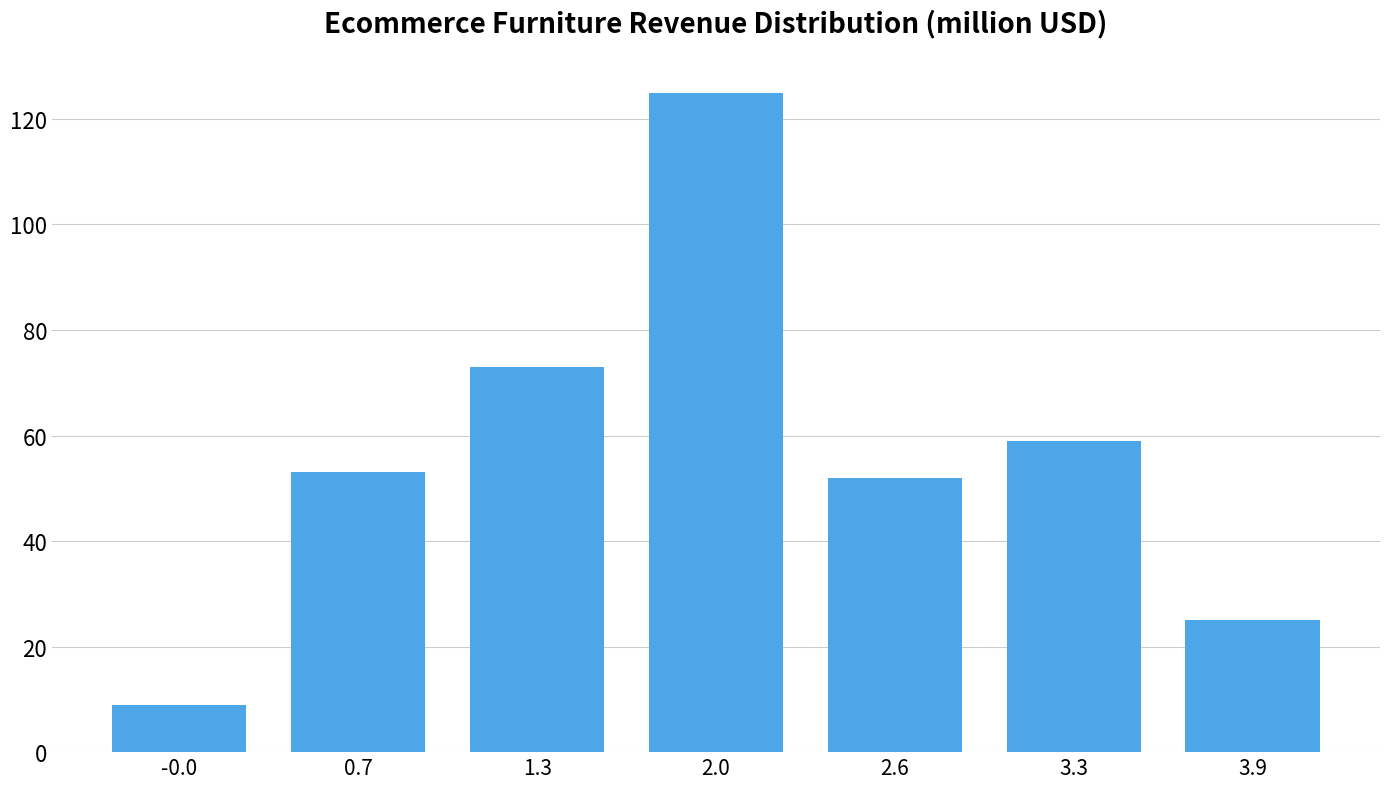

Over which range of the x-axis is the bar tallest?

1.6 to 2.3